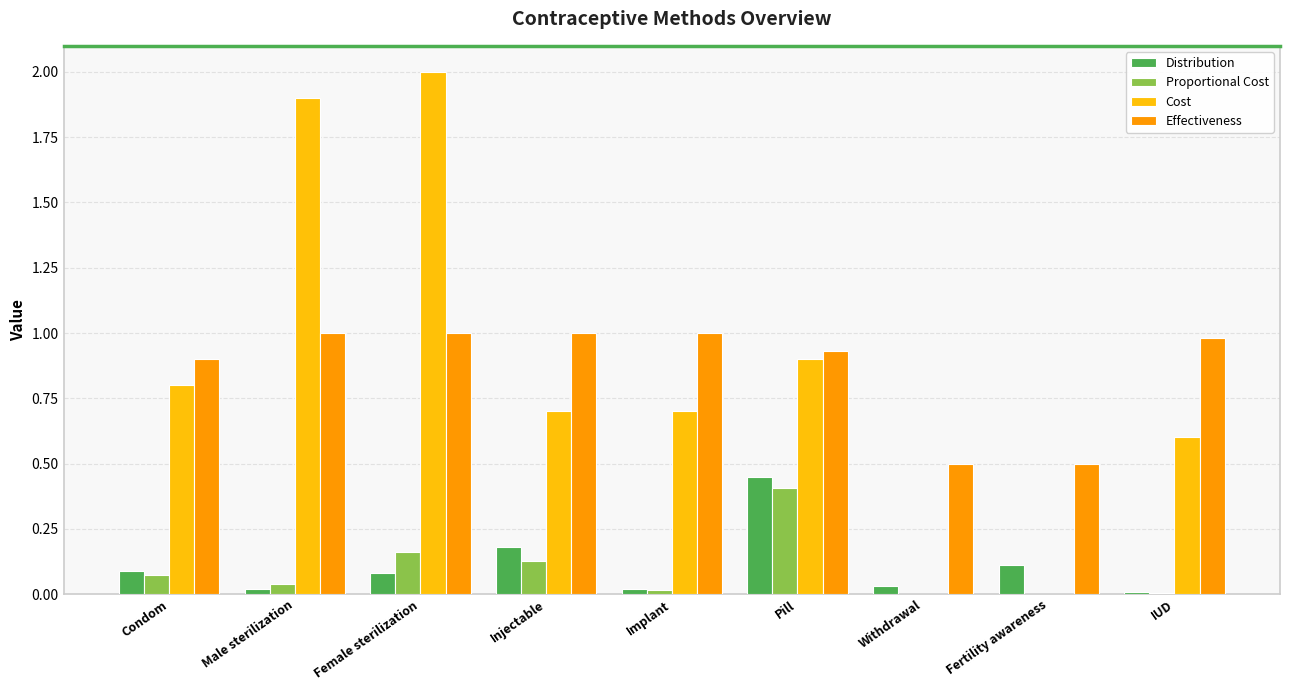

Which series changed the most between Pill and Fertility awareness?

Cost